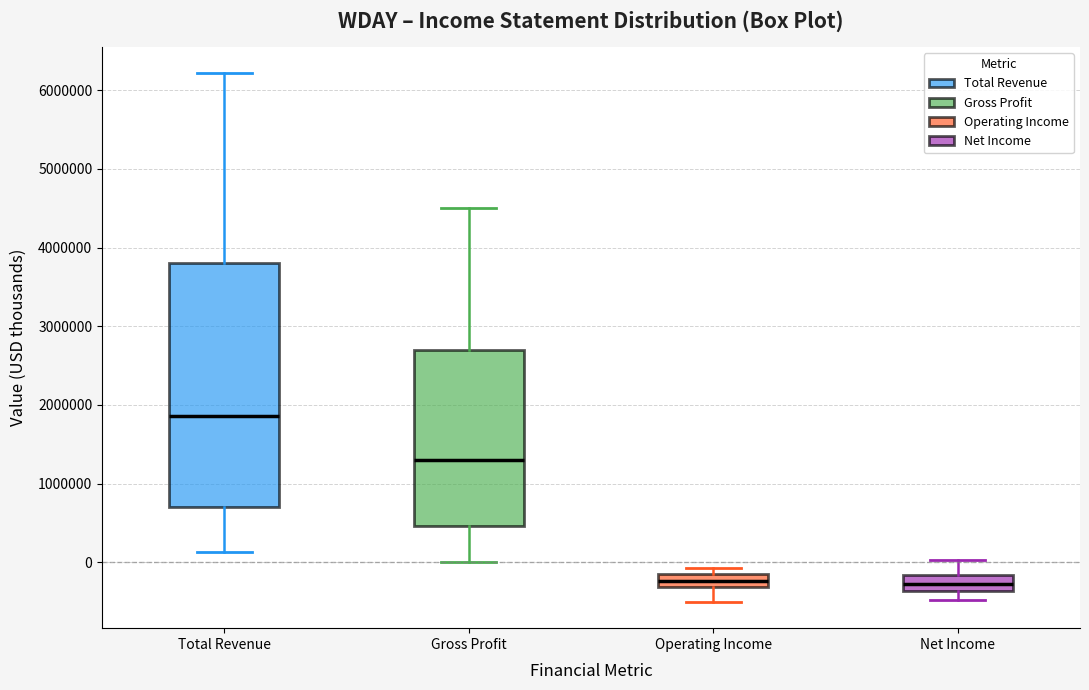

Reading left to right, read every box against the y-axis: the position of its median line, the range the box covers, and the ends of its whiskers. The values are not printed on the chart, so give them approximately, as read against the axis.

Total Revenue: median 1900000, box 700000 to 3800000, whiskers 100000 to 6200000
Gross Profit: median 1300000, box 500000 to 2700000, whiskers 0 to 4500000
Operating Income: median -200000, box -300000 to -100000, whiskers -500000 to -100000 (just above the box's upper edge)
Net Income: median -300000, box -400000 to -200000, whiskers -500000 to 0